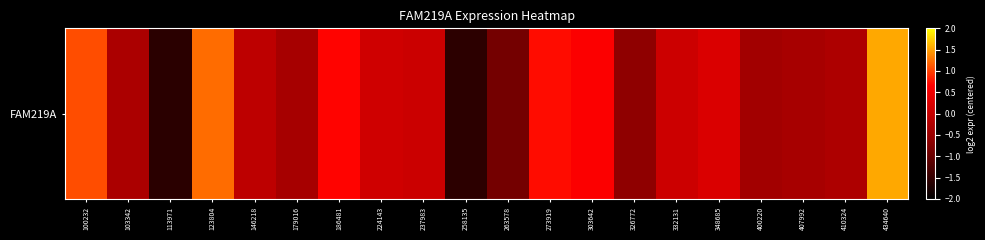

How many negative values are there?

10